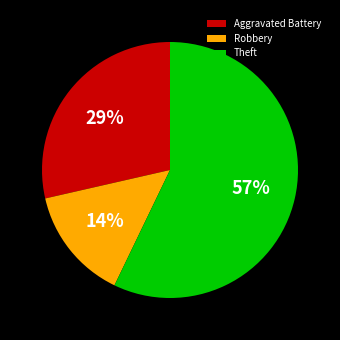

What is the largest slice in the pie chart?

Theft